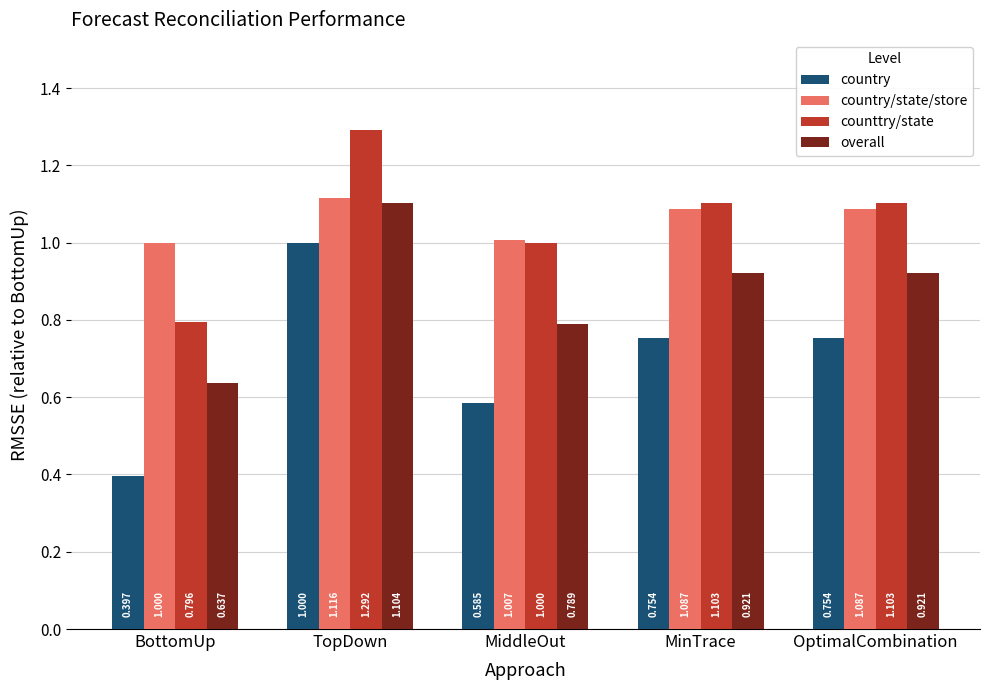

Which label corresponds to the largest value in the chart?

TopDown